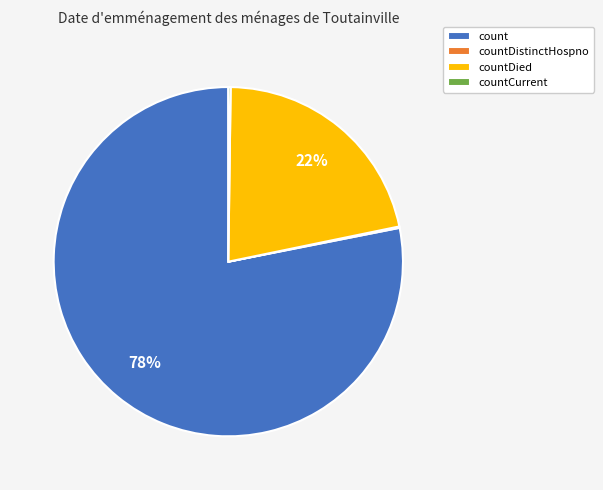

Which slice is the largest?

count